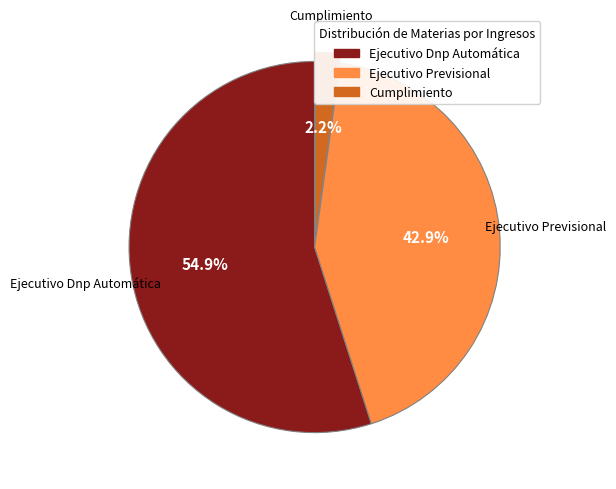

To the nearest percent, what is the difference between the Cumplimiento and Ejecutivo Dnp Automática slice percentages?

53%